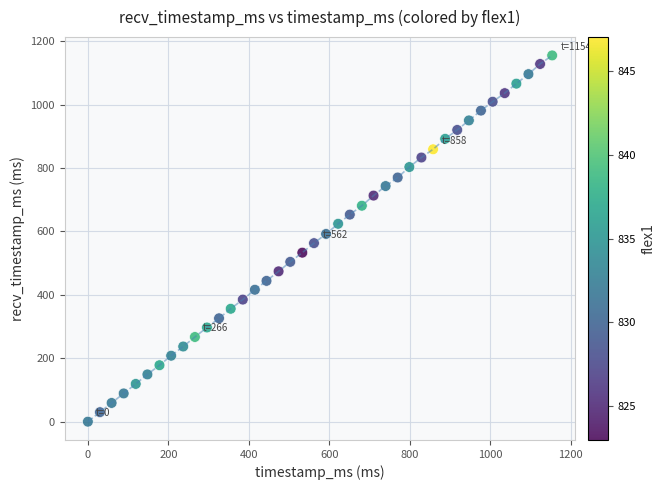

What is the range of Y values (max minus min)?

1155